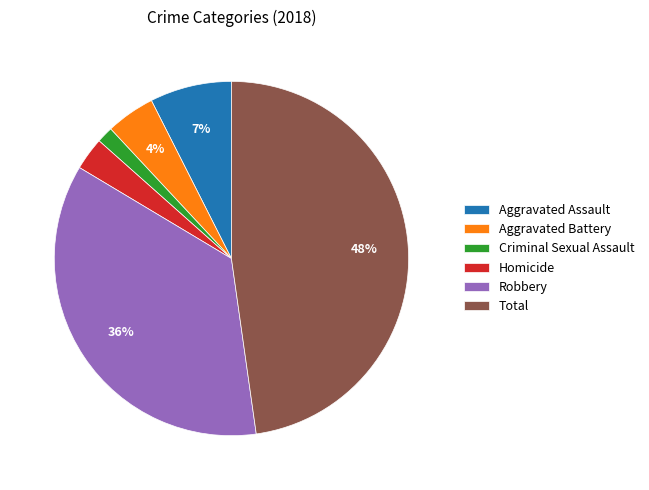

Between Criminal Sexual Assault and Total, which is larger?

Total